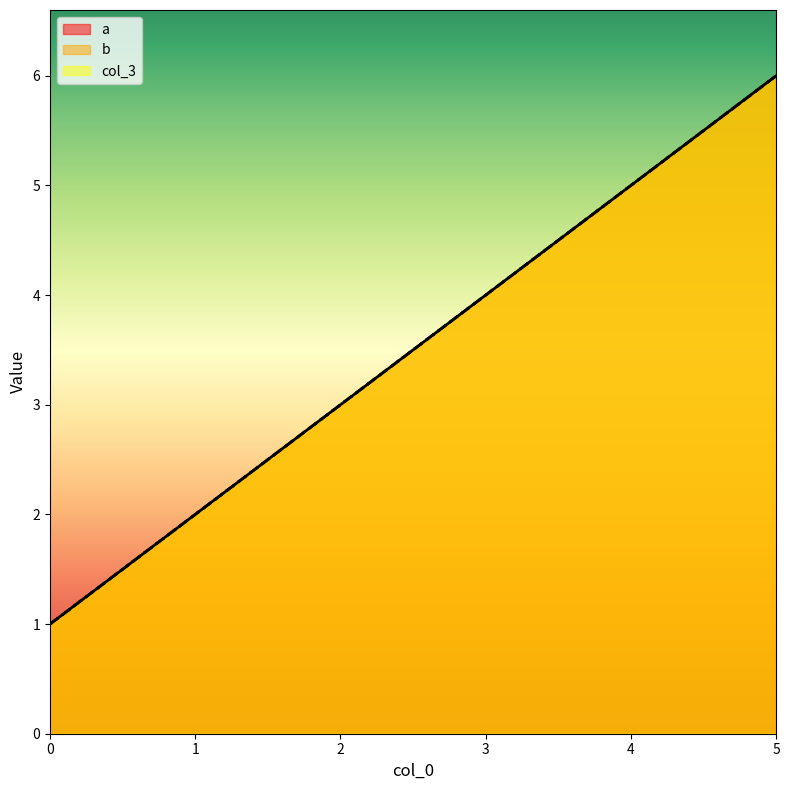

Which series has the largest total across all categories?

a